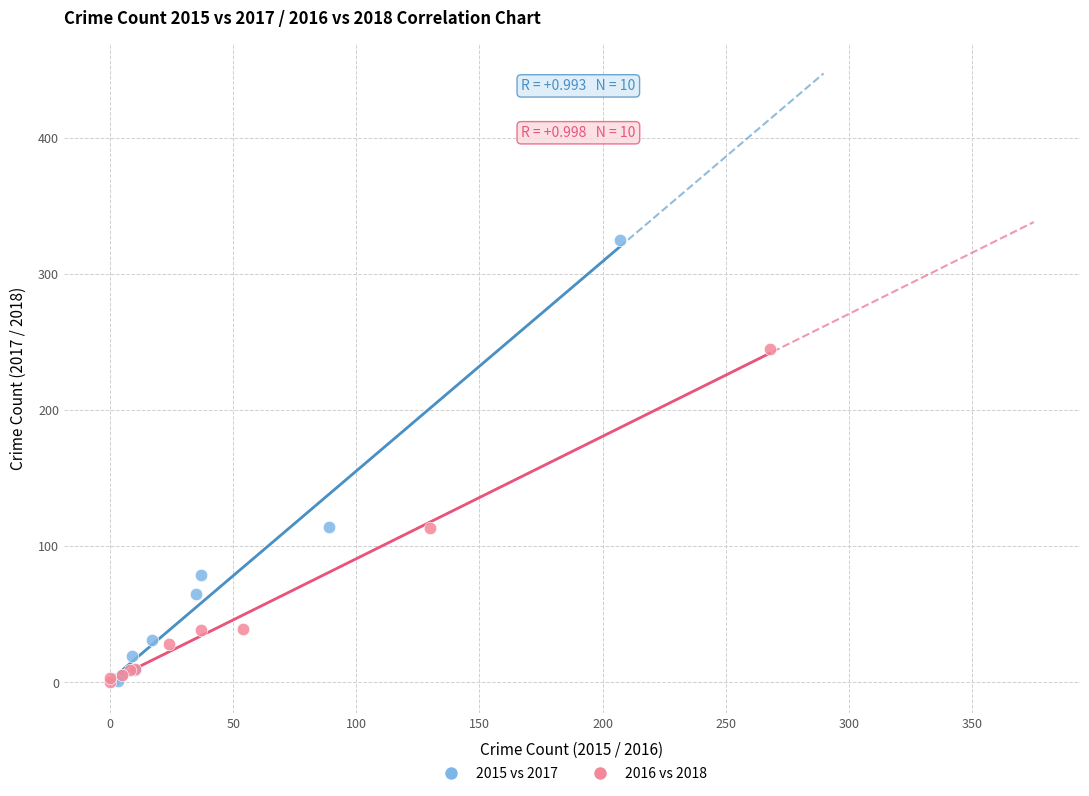

What are all the series names shown in the legend?

2015 vs 2017, 2016 vs 2018